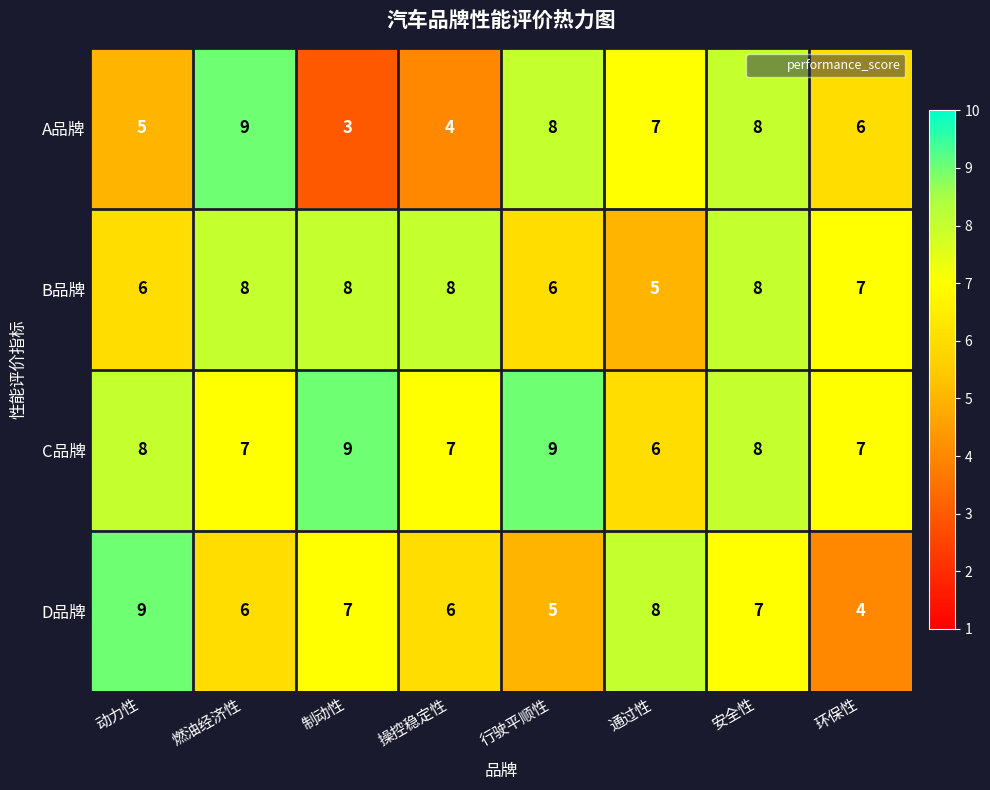

The value of C品牌 at 安全性 is 8. True or false?

True